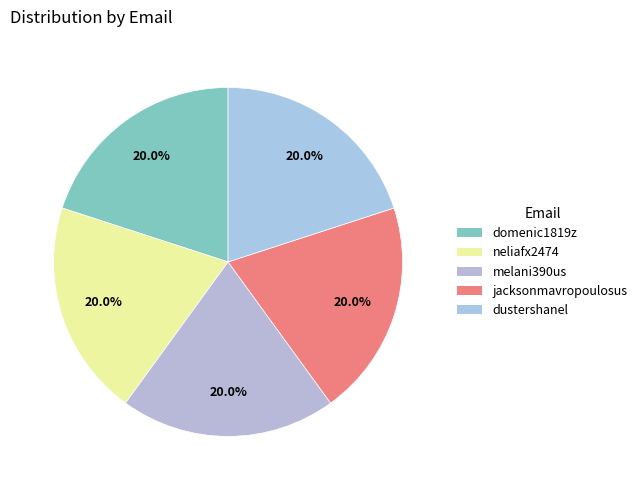

Does any single category account for the majority?

No